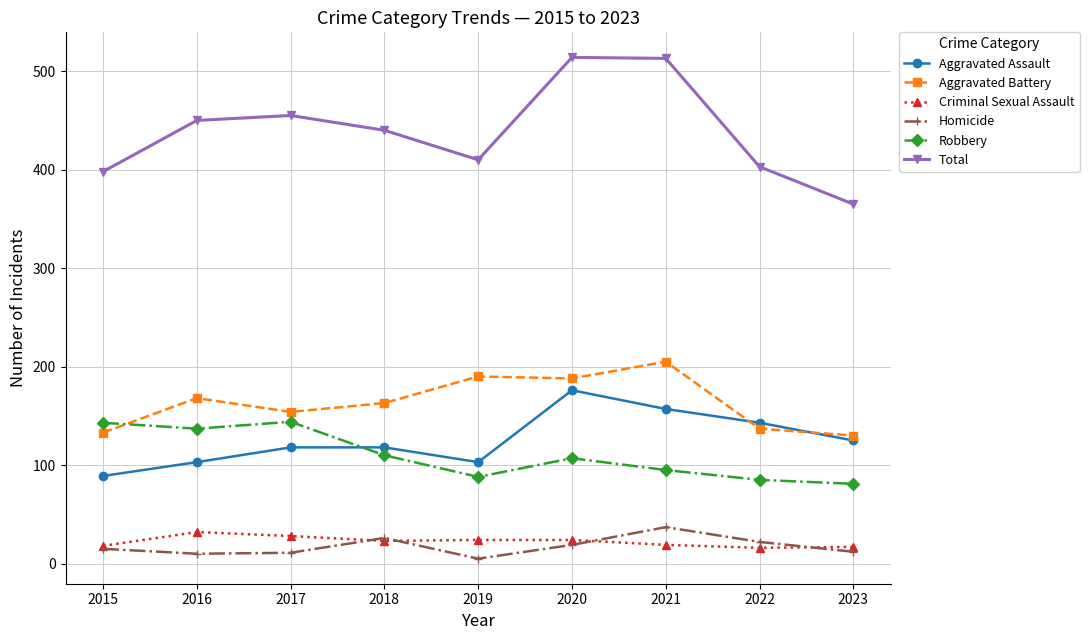

What is the sum of all Robbery values?

990